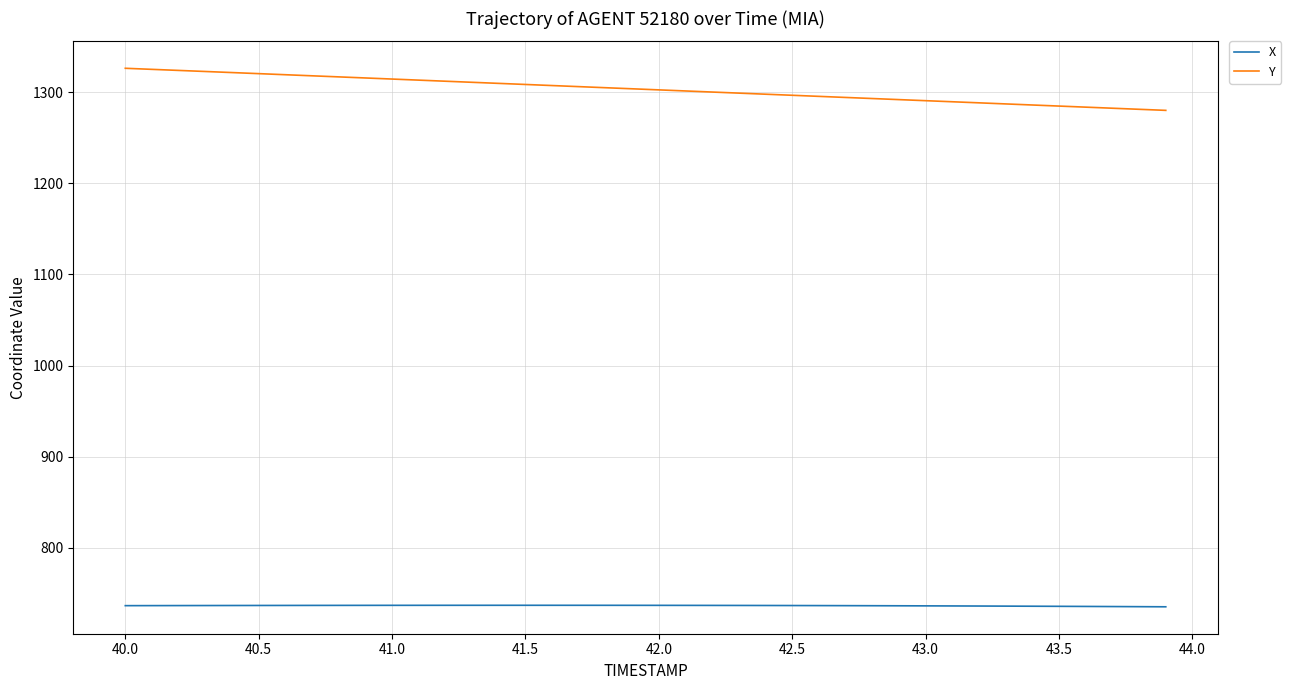

What are all the series names shown in the legend?

X, Y